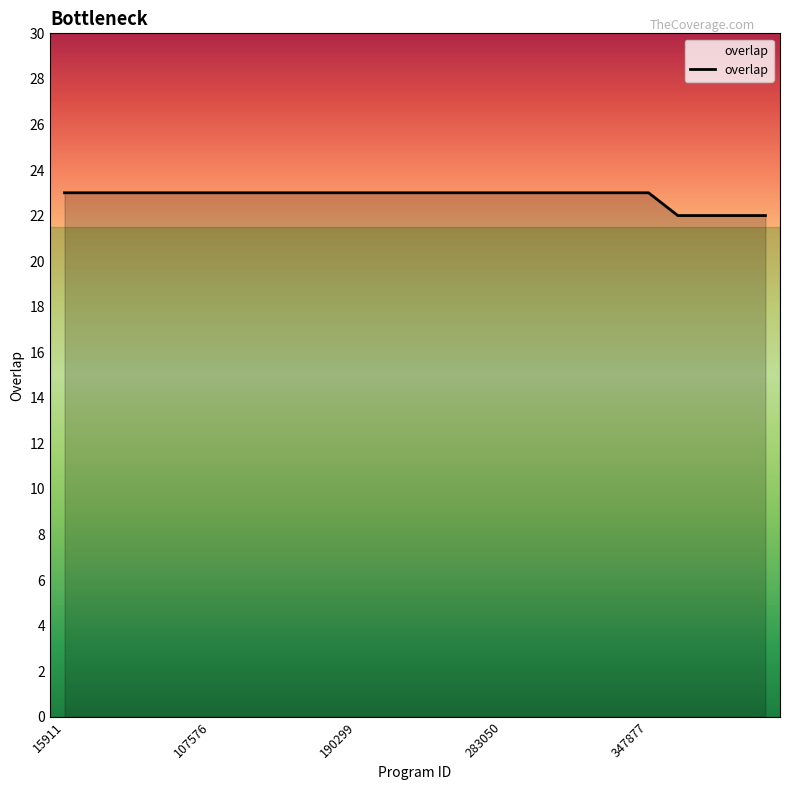

What is the maximum value shown in the chart?

23